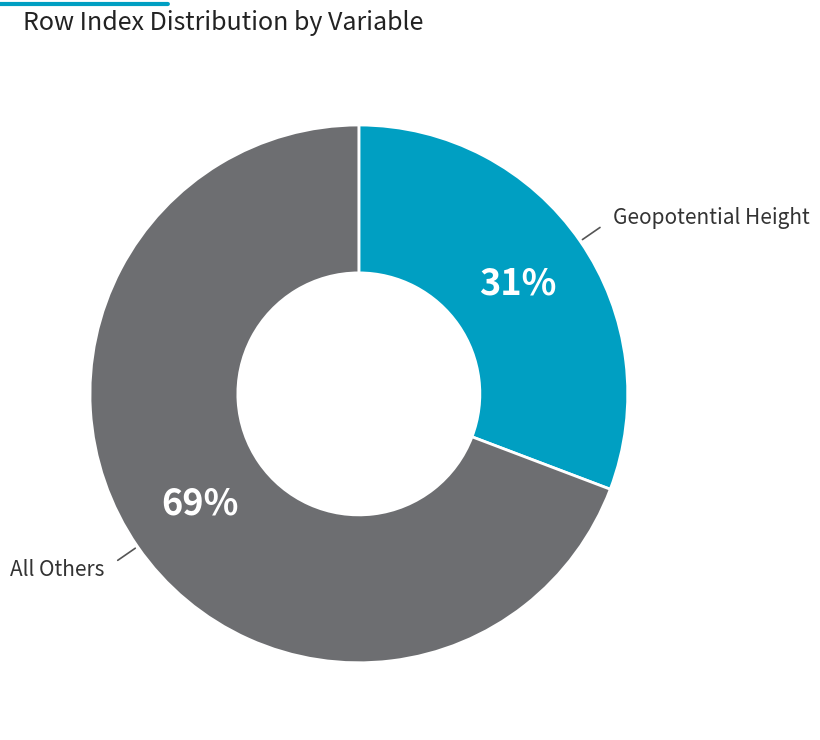

To the nearest percent, what is the difference between the largest and smallest slice percentages?

38%